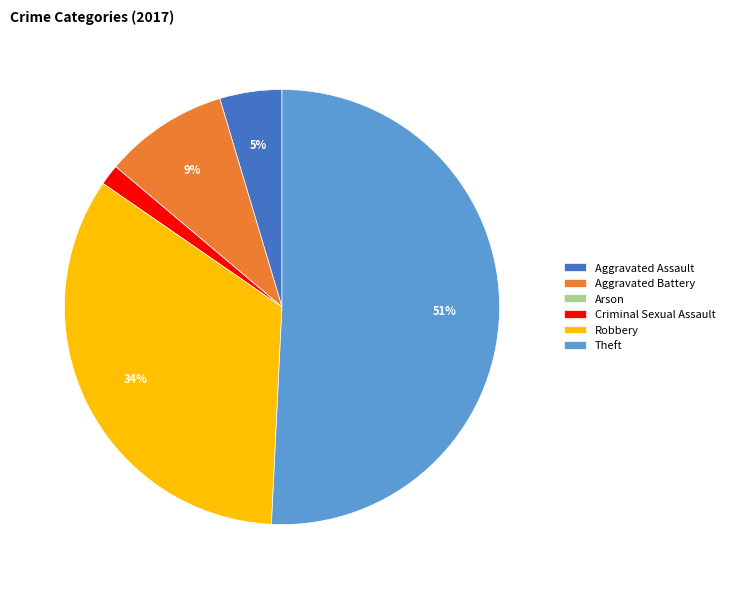

To the nearest percent, what is the average slice percentage?

17%